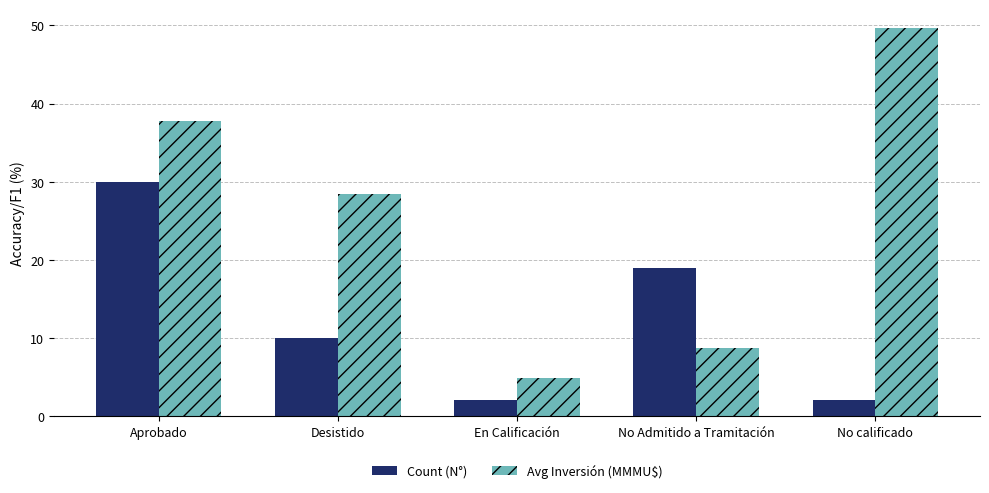

Rank the series by their average value, from highest to lowest.

Avg Inversión (MMMU$), Count (N°)